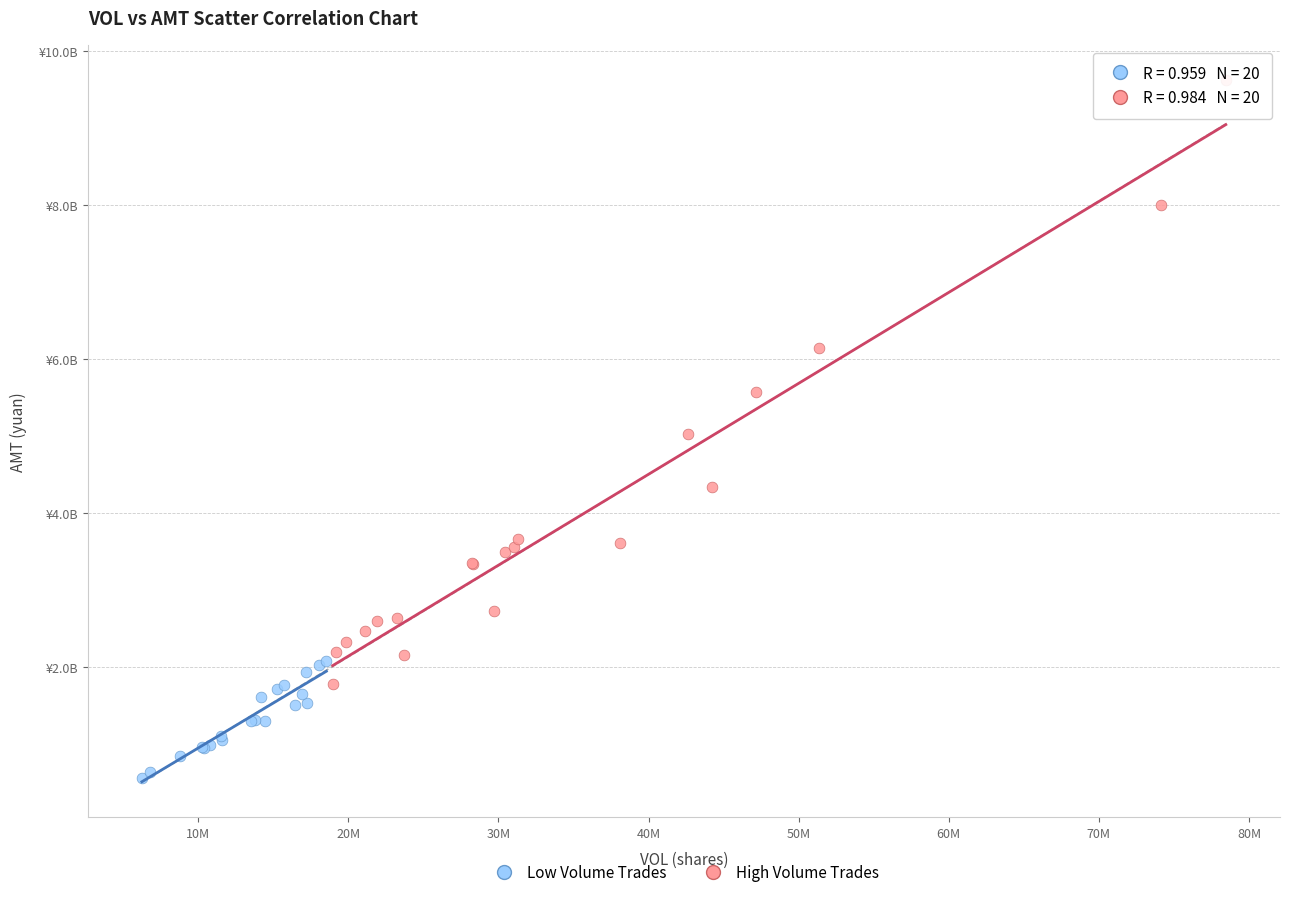

What are all the series names shown in the legend?

Low Volume Trades, High Volume Trades